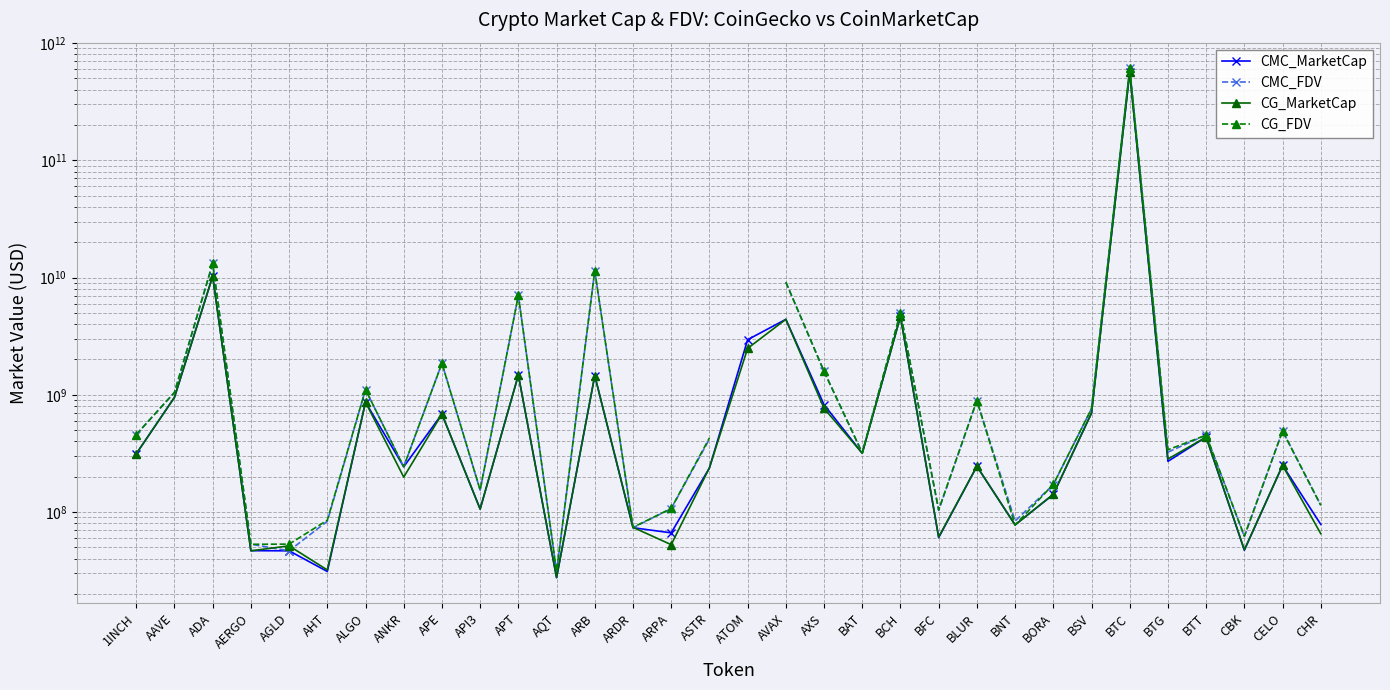

The CG_FDV series shows 102440895.9 at ARDR. True or false?

False